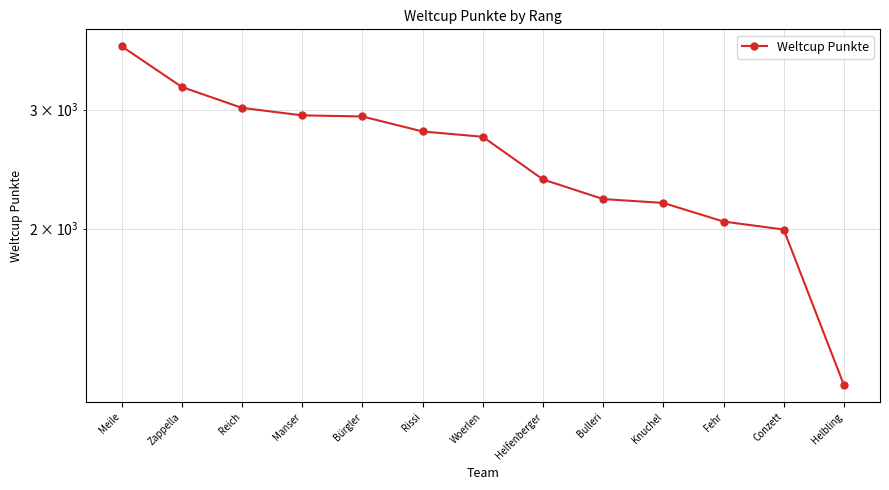

Rank the categories by value from highest to lowest.

Meile, Zappella, Reich, Manser, Bürgler, Rissi, Woerlen, Helfenberger, Bulleri, Knuchel, Fehr, Conzett, Helbling